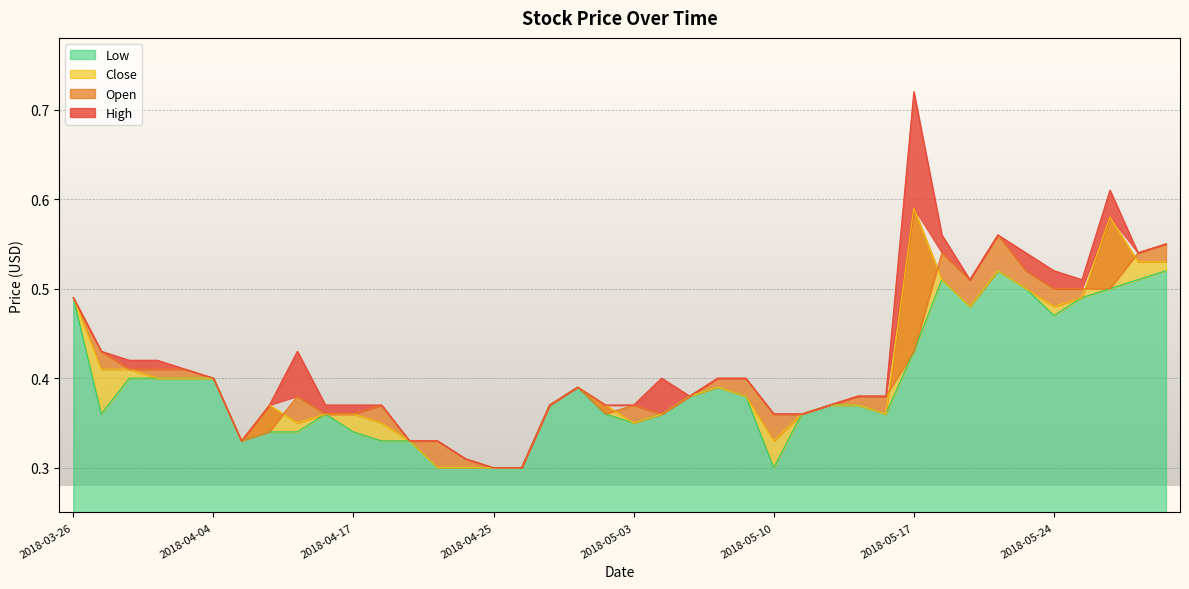

True or false: High has a value of 0.2 at 2018-04-17.

False